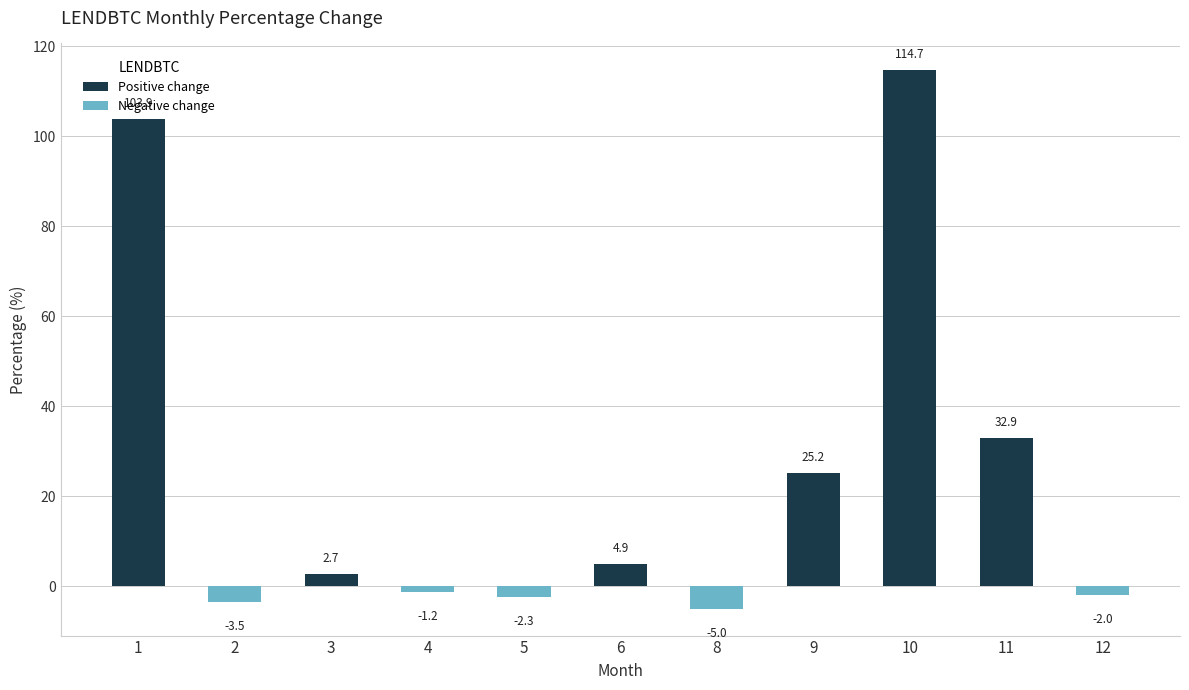

Which has a higher value, 1 or 12?

1